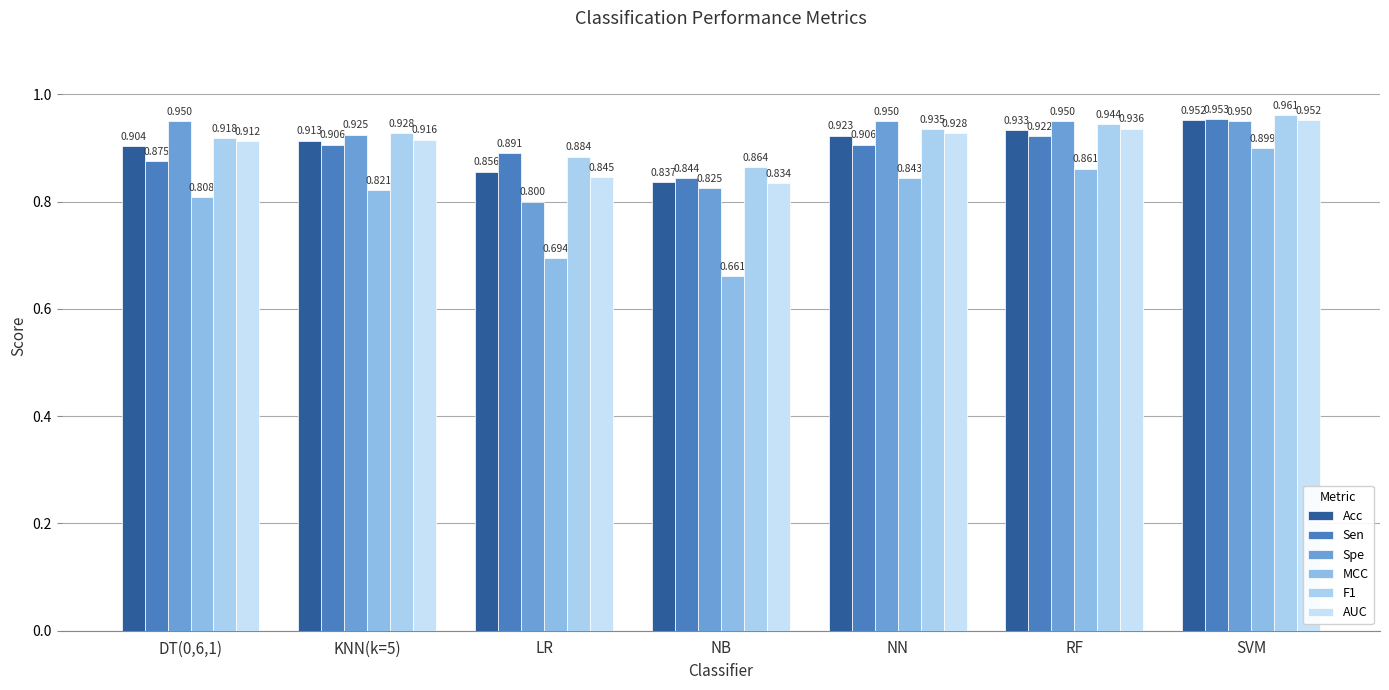

What value does the Sen series have at NN?

0.9